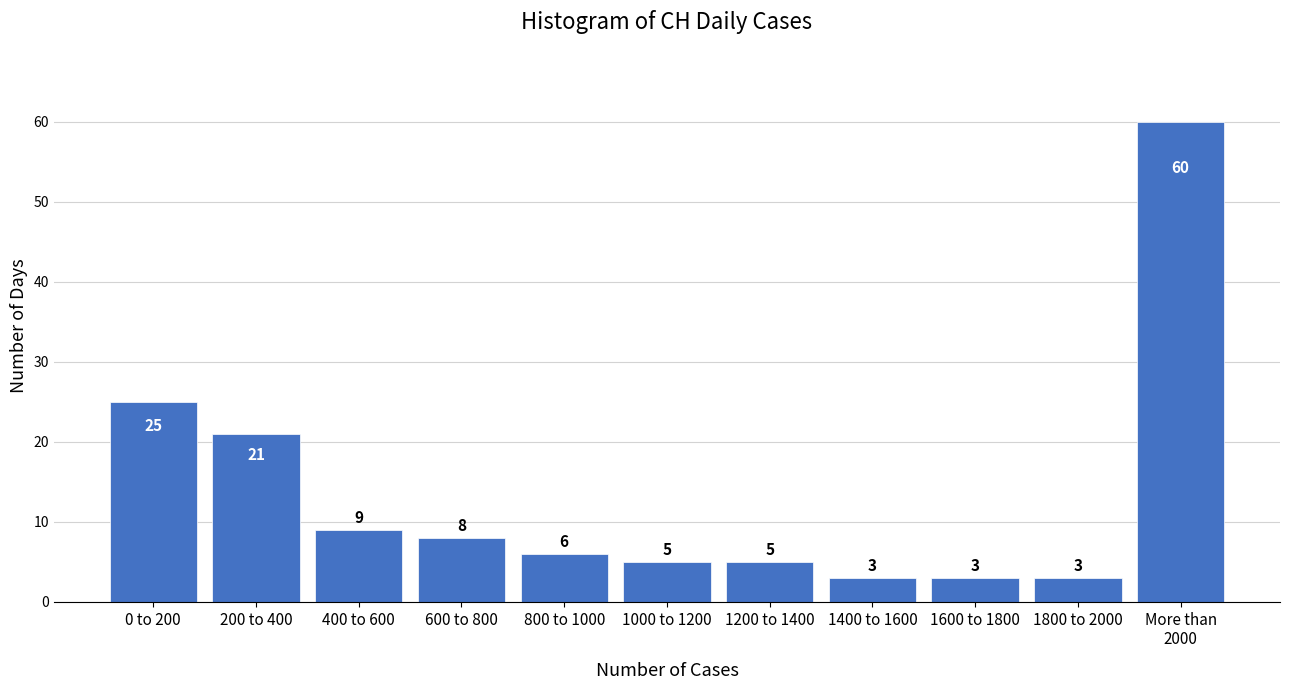

Reading left to right, extract all data points from this chart.

25	21	9	8	6	5	5	3	3	3	60